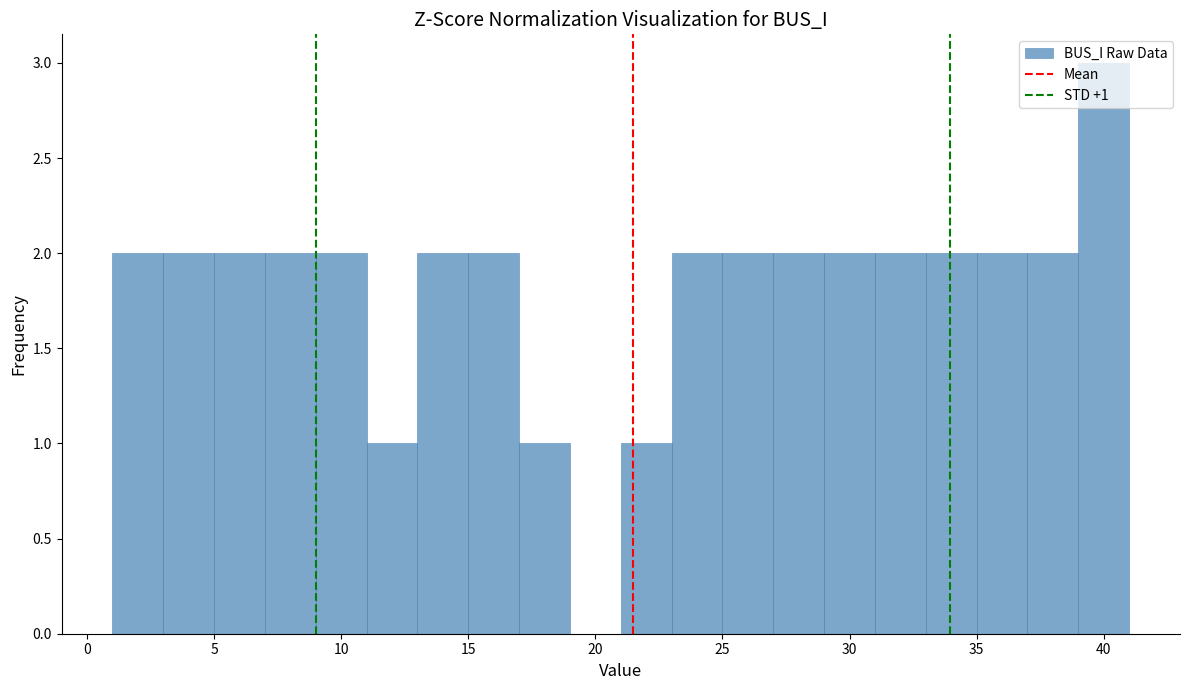

Which range on the x-axis has the tallest bar?

39 to 41